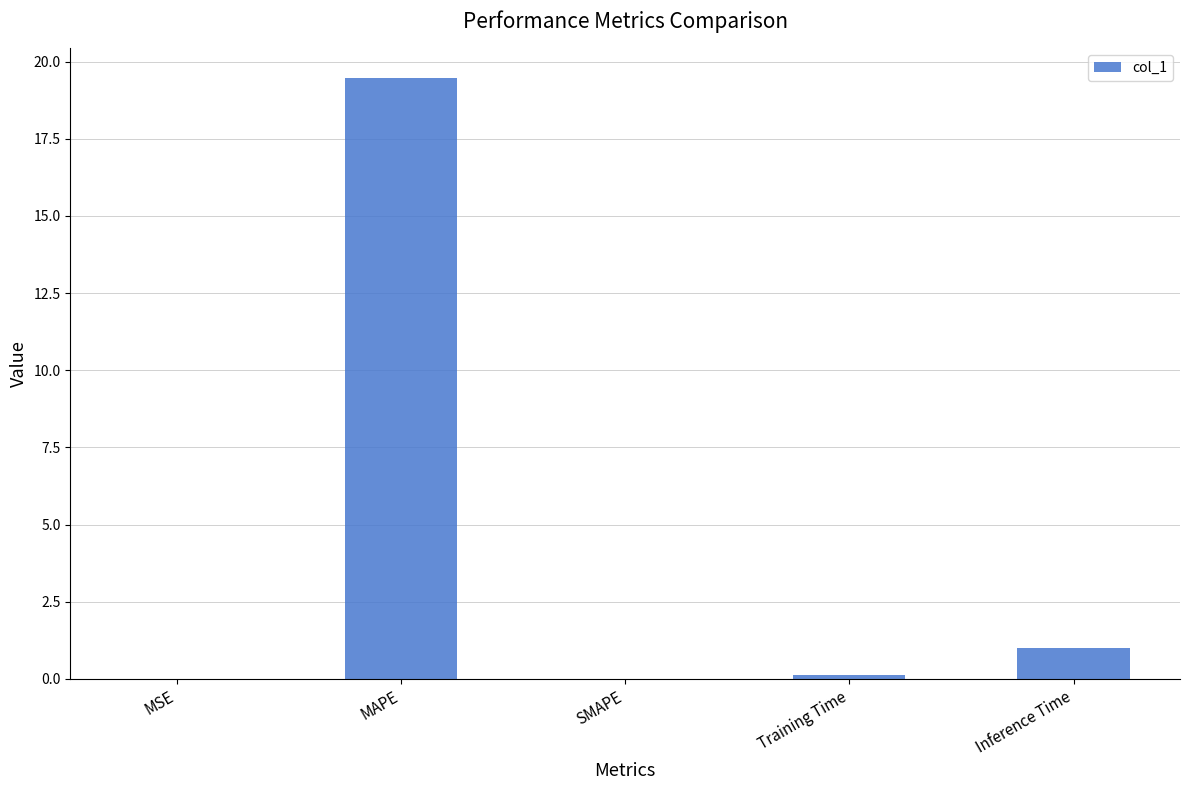

What is the sum of all values?

20.6